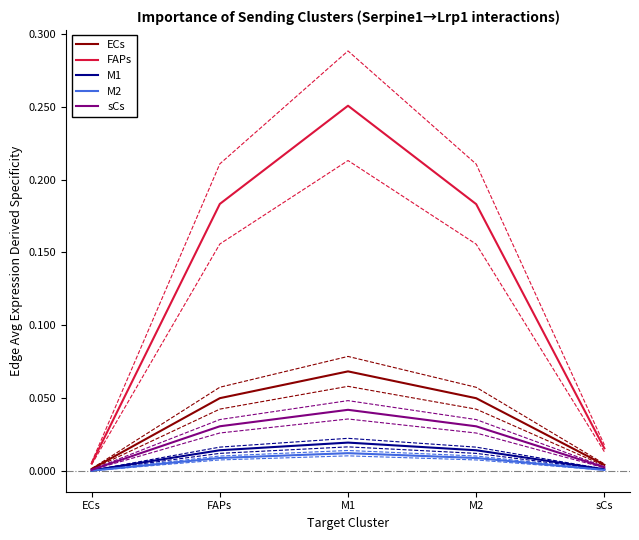

Is the value of ECs at M2 greater than the value of M2 at M2?

Yes